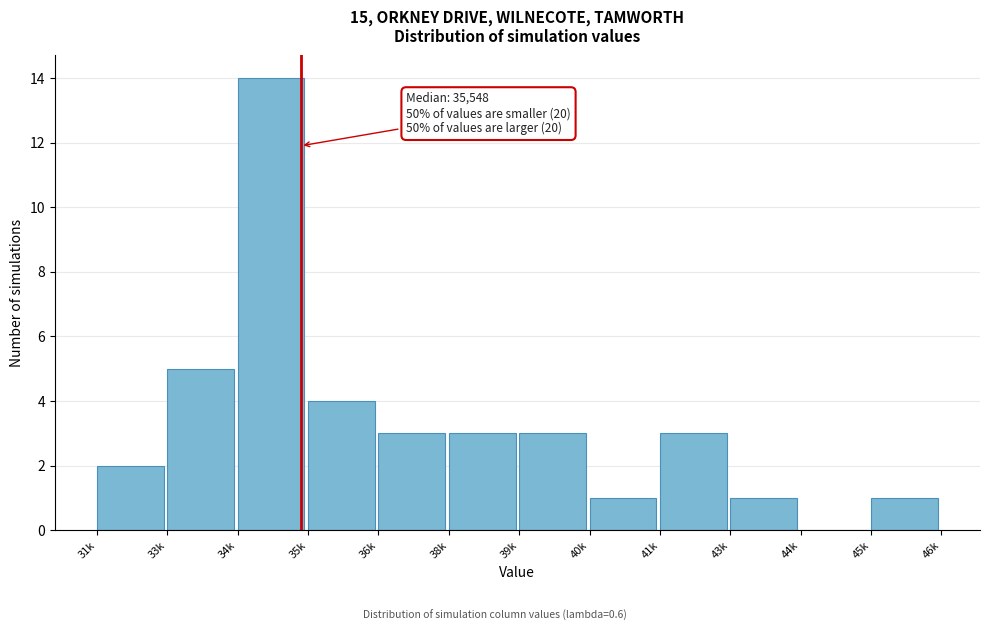

Reading left to right, transcribe all the data shown in this chart.

31k=2	33k=5	34k=14	35k=4	36k=3	38k=3	39k=3	40k=1	41k=3	43k=1	44k=0	45k=1